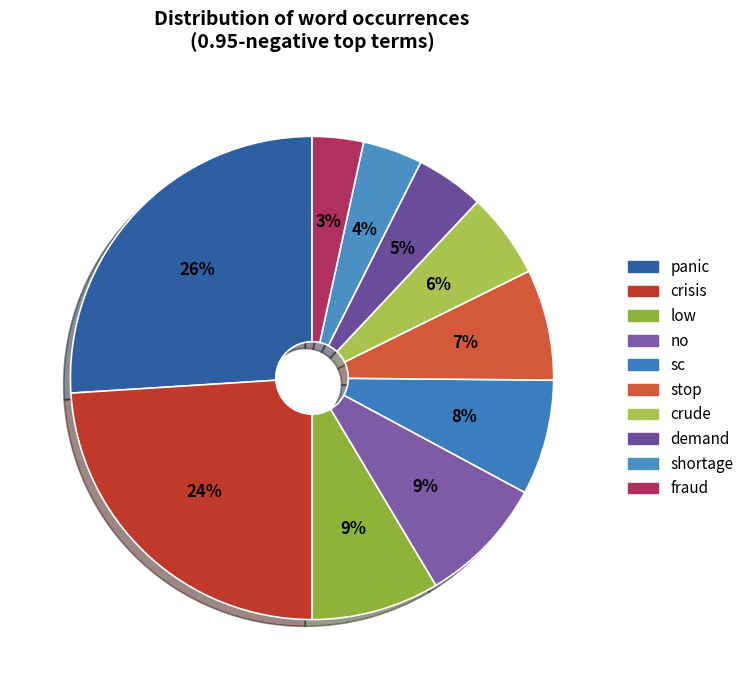

To the nearest percent, what portion does demand represent?

5%